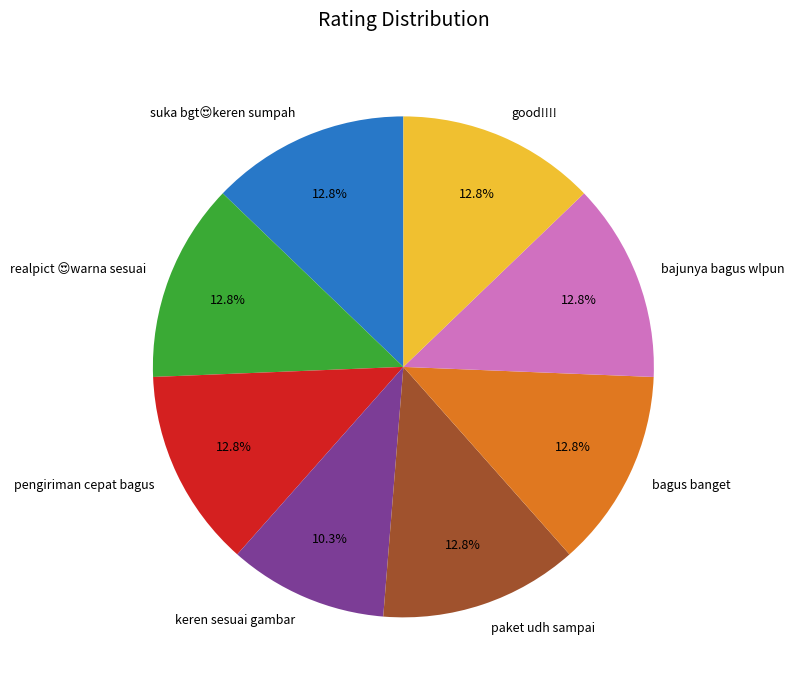

Is good!!!! the majority of the pie?

No